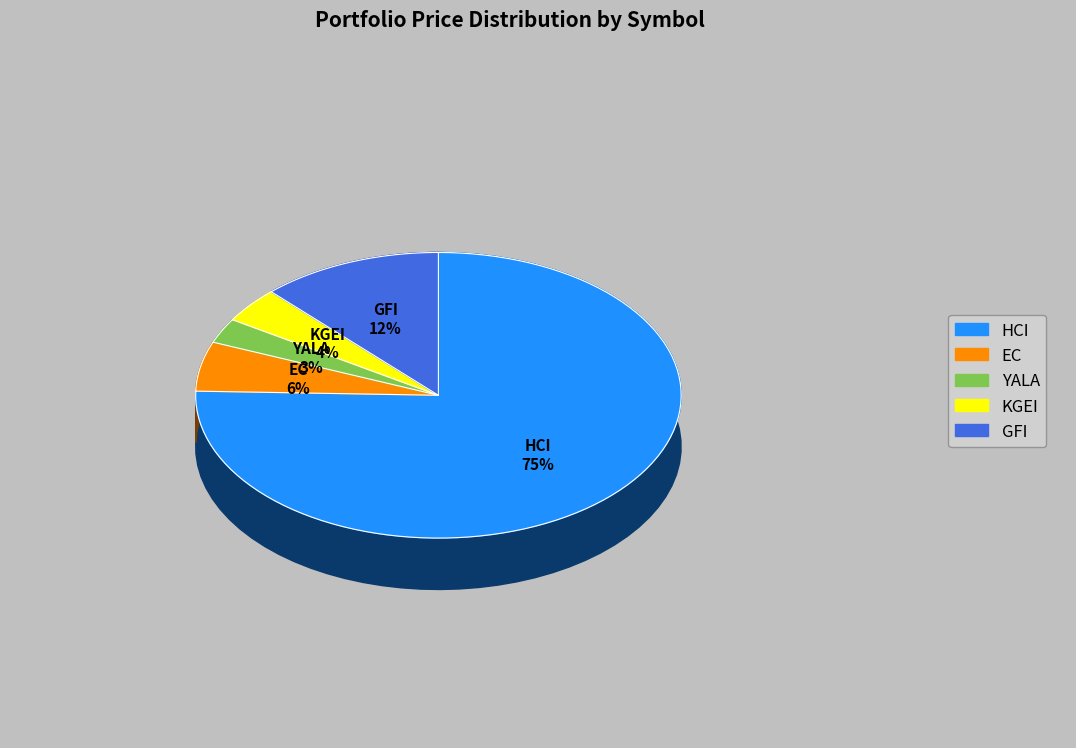

To the nearest percent, what is the difference between the largest and smallest slice percentages?

73%